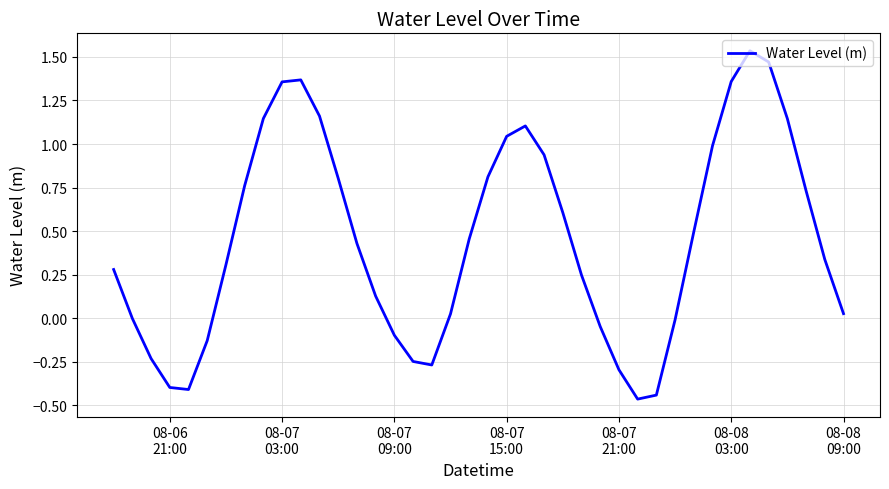

What is the difference between the maximum and minimum values?

2.0